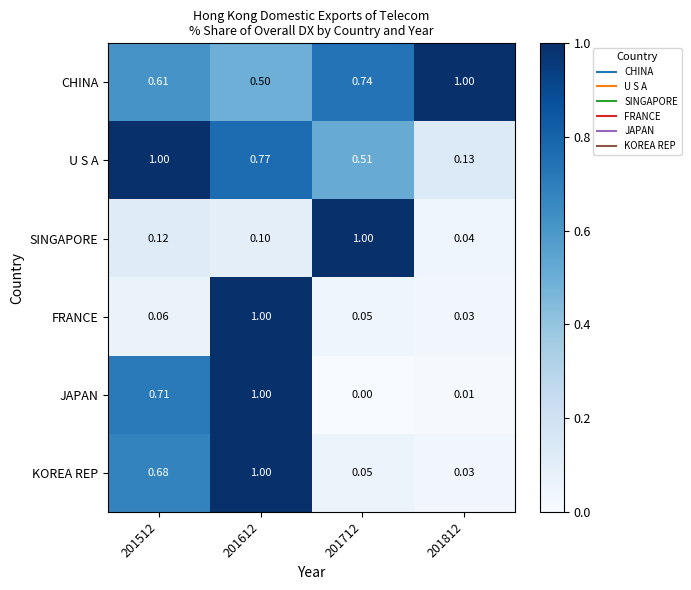

Which series has the largest total across all categories?

CHINA